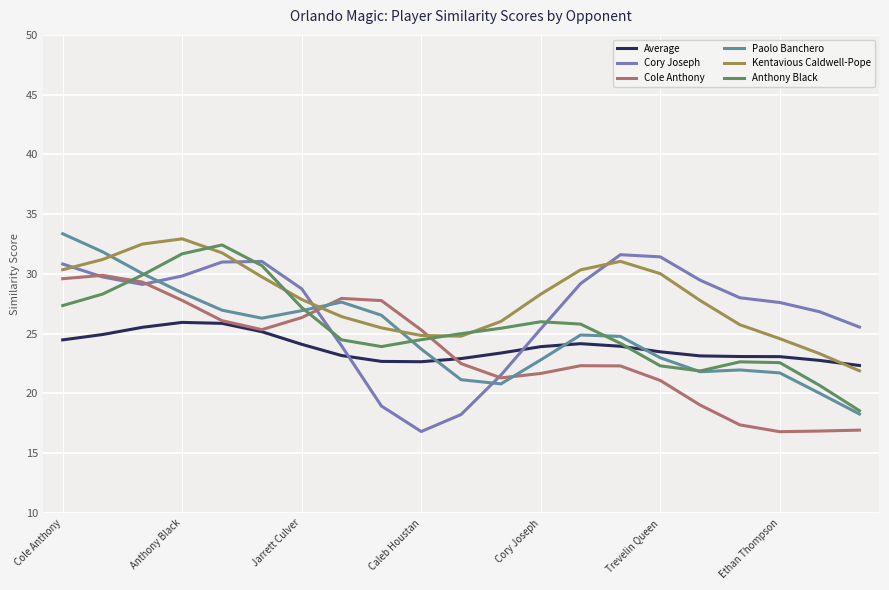

Which series ends up on top after the final intersection of Paolo Banchero and Average?

Average